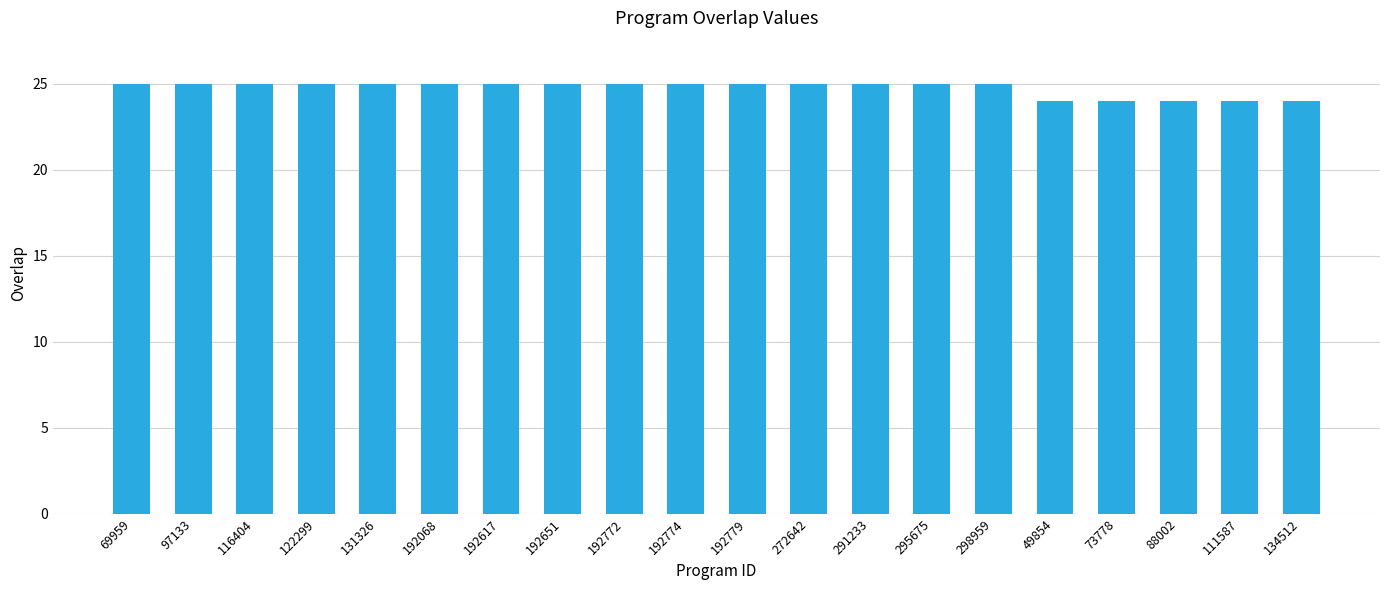

Reading left to right, what are all the values shown in this chart?

69959=25	97133=25	116404=25	122299=25	131326=25	192068=25	192617=25	192651=25	192772=25	192774=25	192779=25	272642=25	291233=25	295675=25	298959=25	49854=24	73778=24	88002=24	111587=24	134512=24